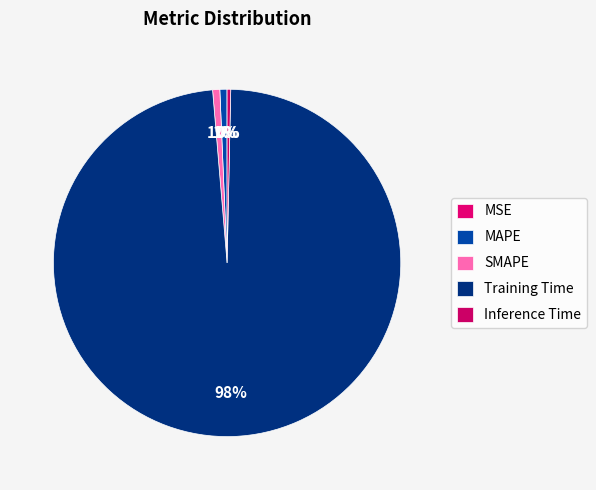

Count the number of slices in the pie.

5